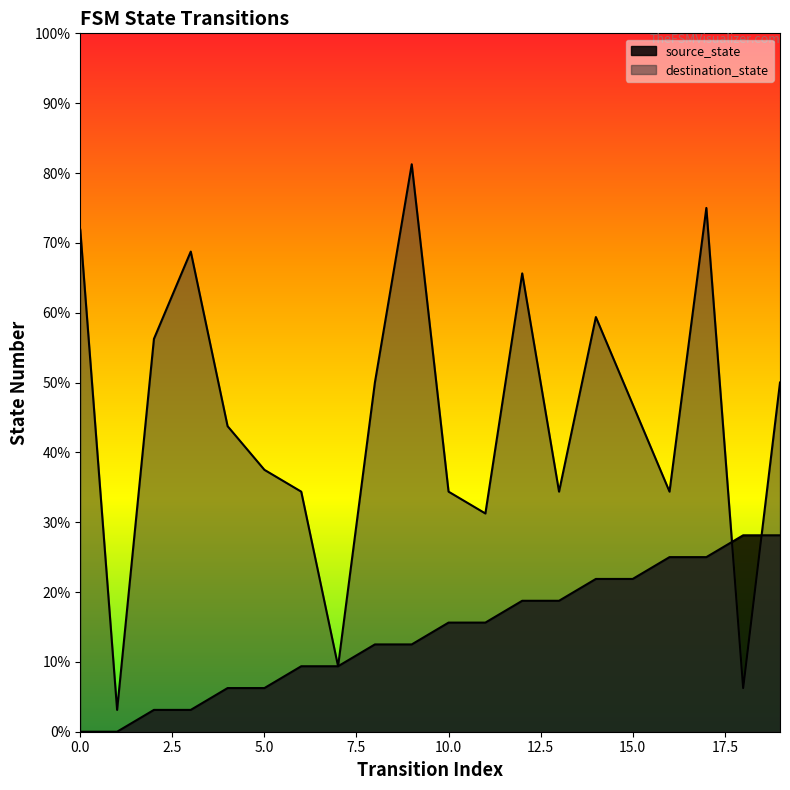

Between 2 and 7, which series saw the biggest shift?

destination_state